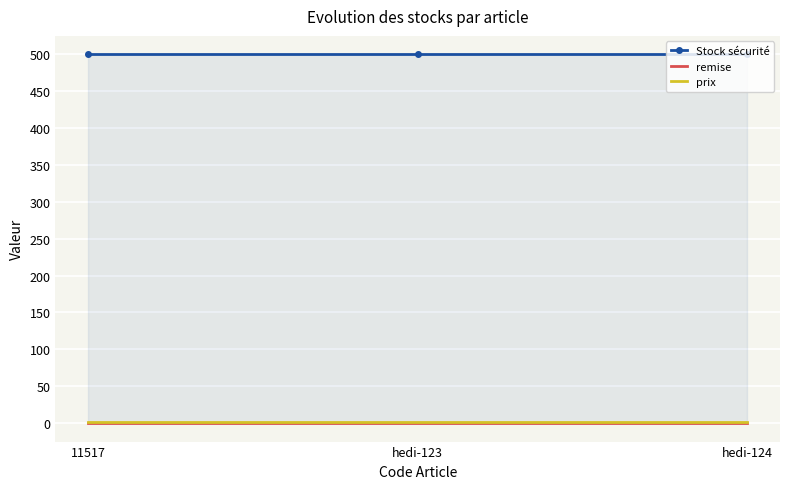

At how many categories does at least one series exceed 285?

3